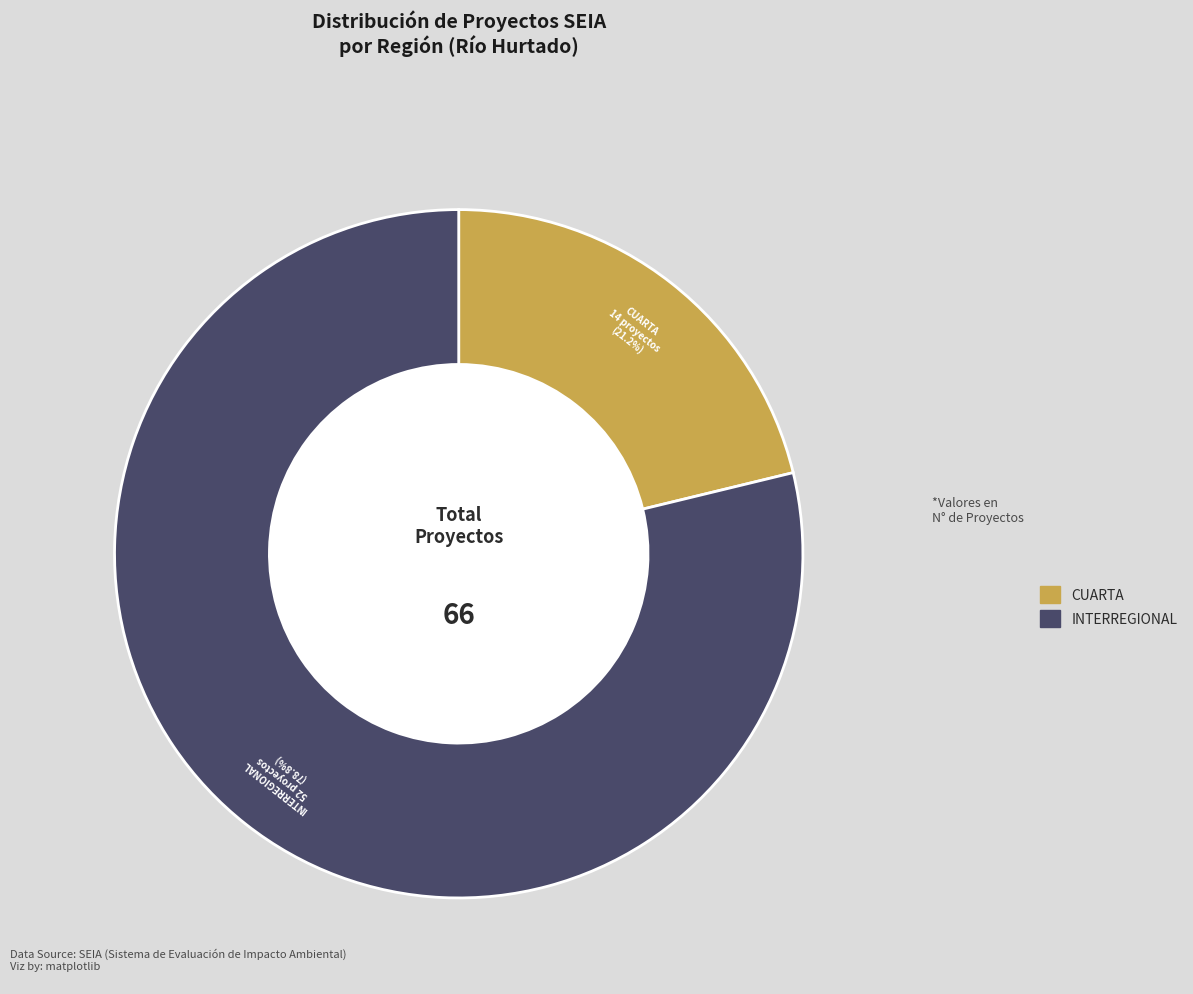

Count the number of slices in the pie.

2